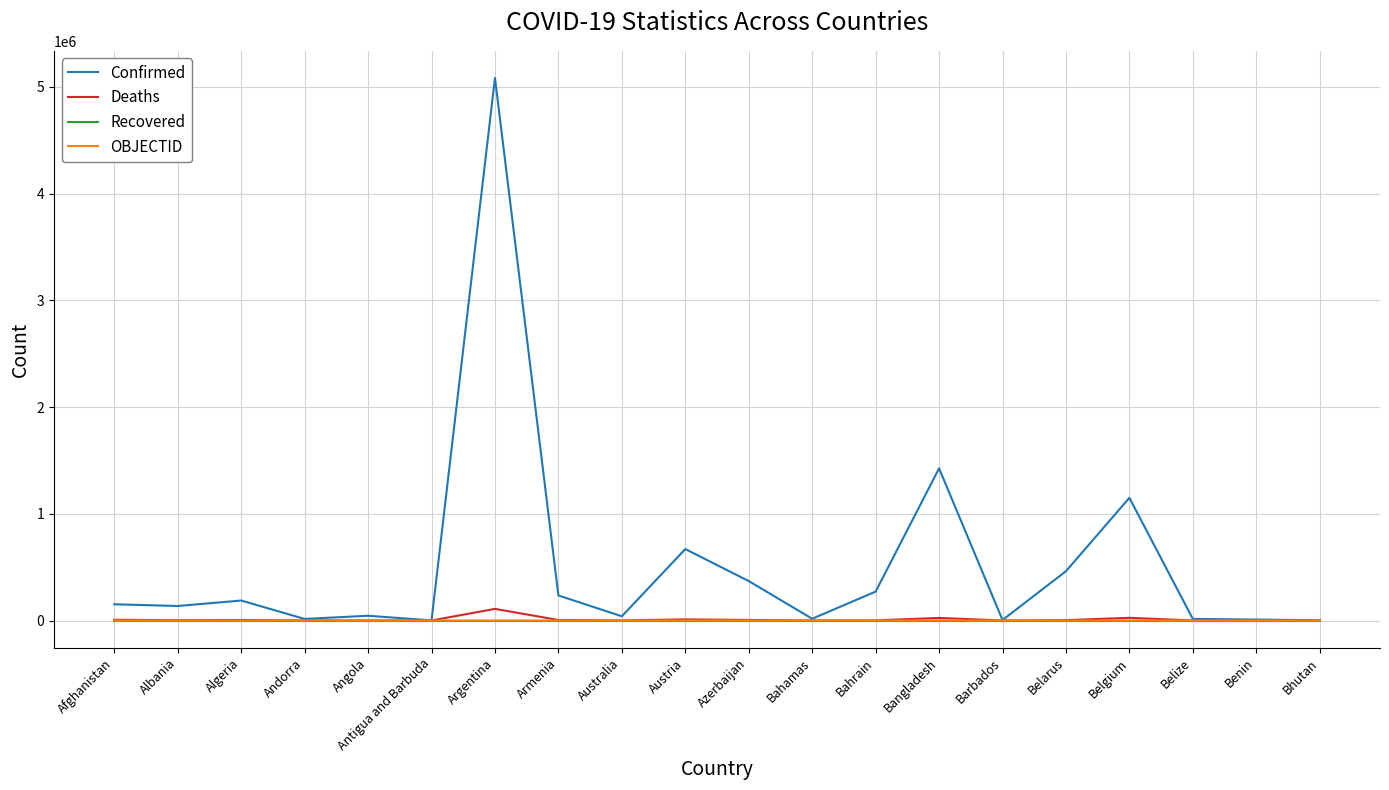

Which label corresponds to the largest value in the chart?

Argentina